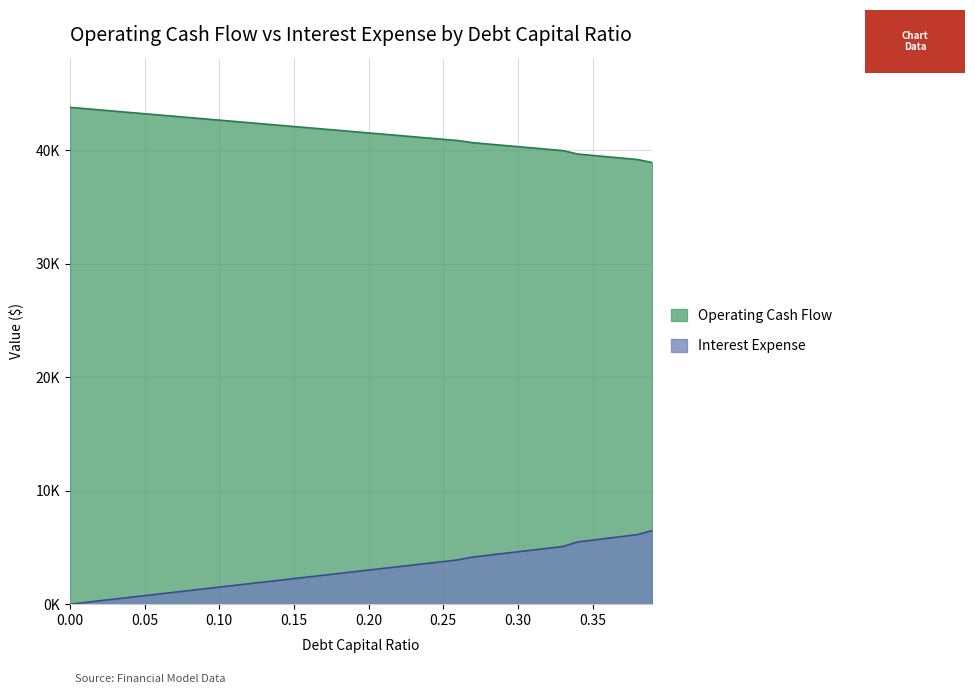

Reading left to right, extract all data points from this chart.

Operating Cash Flow: 43762.8	43650.1	43537.5	43424.9	43312.3	43199.7	43087.1	42974.5	42861.9	42749.3	42636.7	42524.0	42411.4	42298.8	42186.2	42073.6	41961.0	41848.4	41735.8	41623.2	41510.6	41397.9	41285.3	41172.7	41060.1	40947.5	40834.9	40647.4	40532.1	40416.7	40301.3	40185.9	40070.6	39955.2	39651.3	39530.4	39409.5	39288.6	39167.7	38899.3
Interest Expense: 0.0	150.2	300.3	450.4	600.6	750.7	900.9	1051.0	1201.2	1351.3	1501.5	1651.6	1801.8	1951.9	2102.1	2252.2	2402.3	2552.5	2702.7	2852.8	3002.9	3153.1	3303.2	3453.4	3603.5	3753.7	3903.8	4153.7	4307.6	4461.4	4615.3	4769.1	4922.9	5076.8	5481.9	5643.1	5804.3	5965.6	6126.8	6484.5